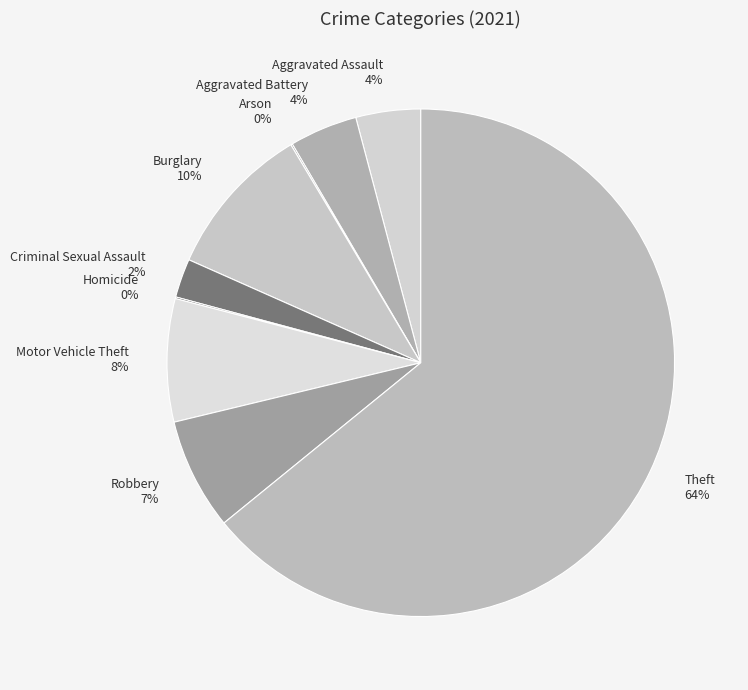

Which has a higher value, Theft or Motor Vehicle Theft?

Theft